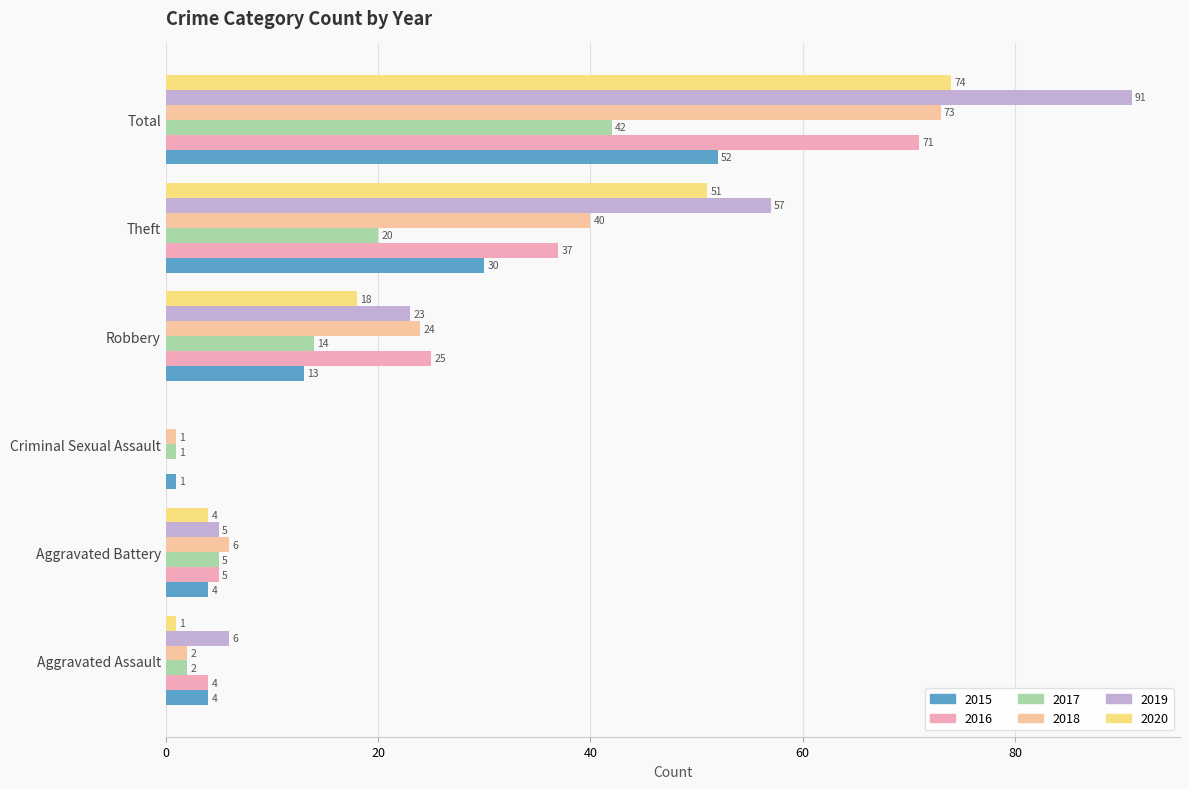

How many data points does each series have?

6